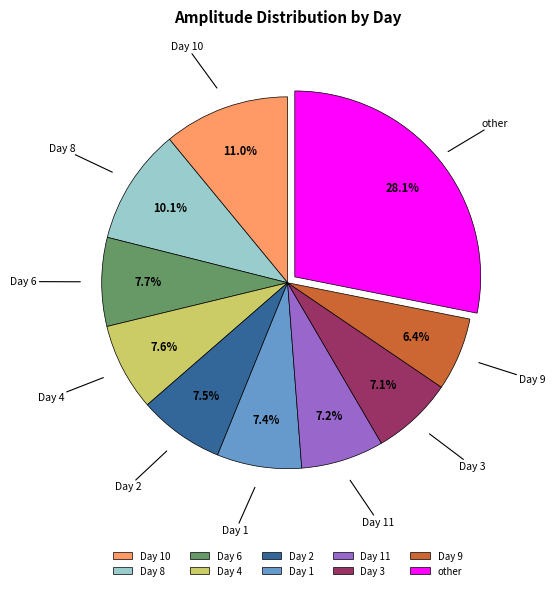

Approximately how many times larger is the value at Day 11 compared to Day 8?

0.7